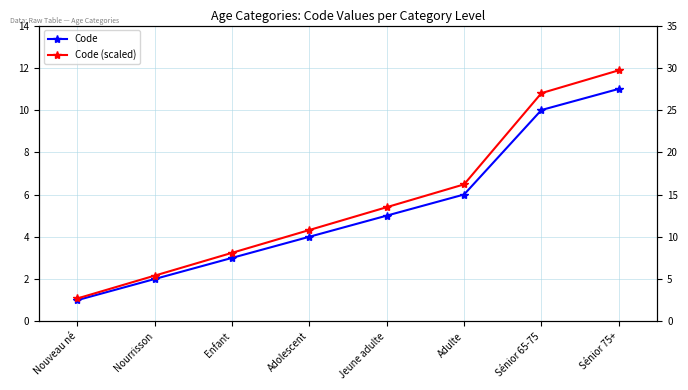

Where is Code nearest to the value 6?

Adulte